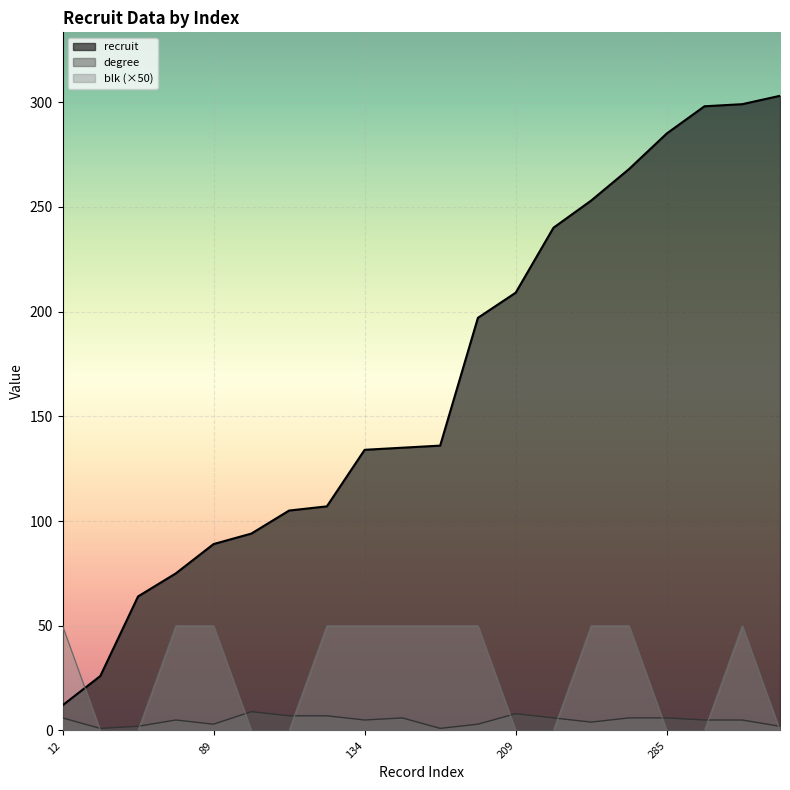

What is the greatest value displayed?

303